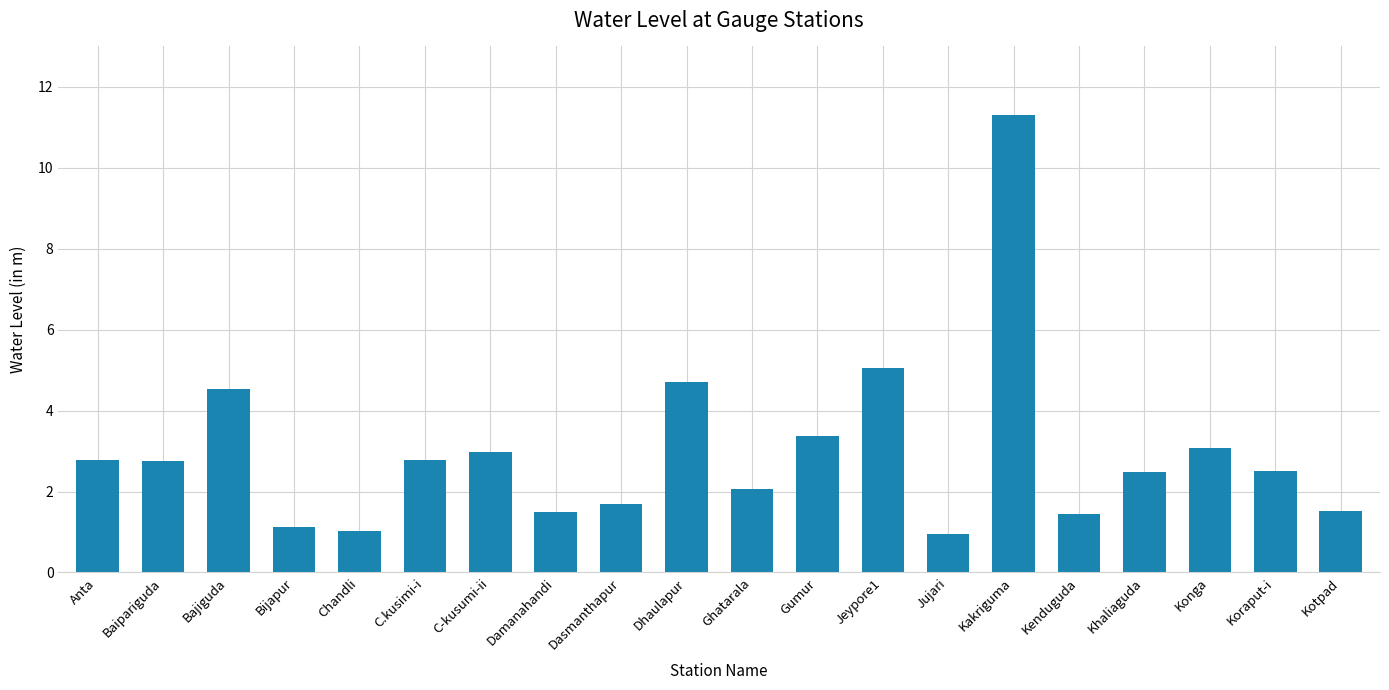

What position from the left is Konga?

18